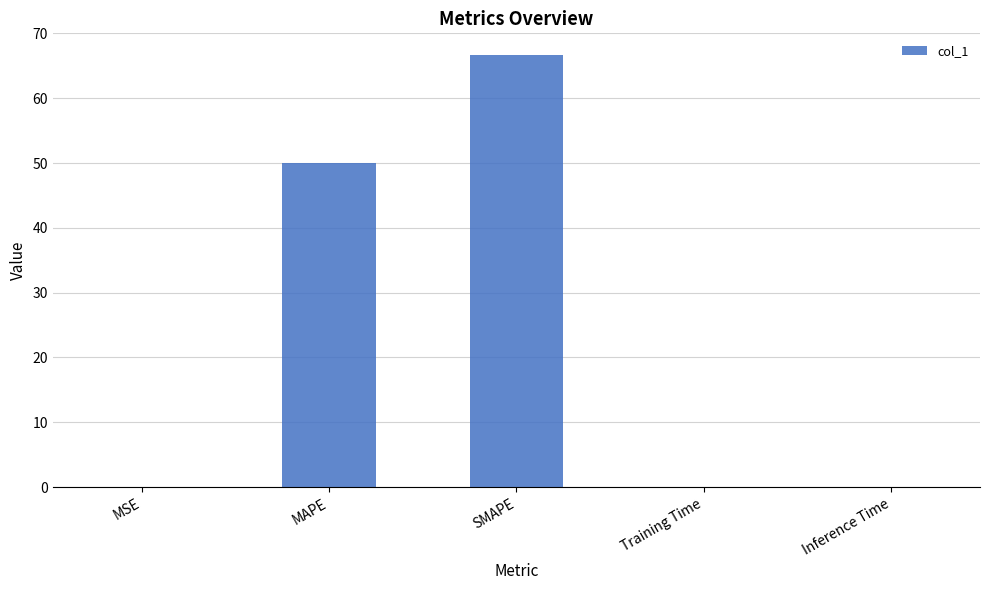

What is the sum of all values?

116.7